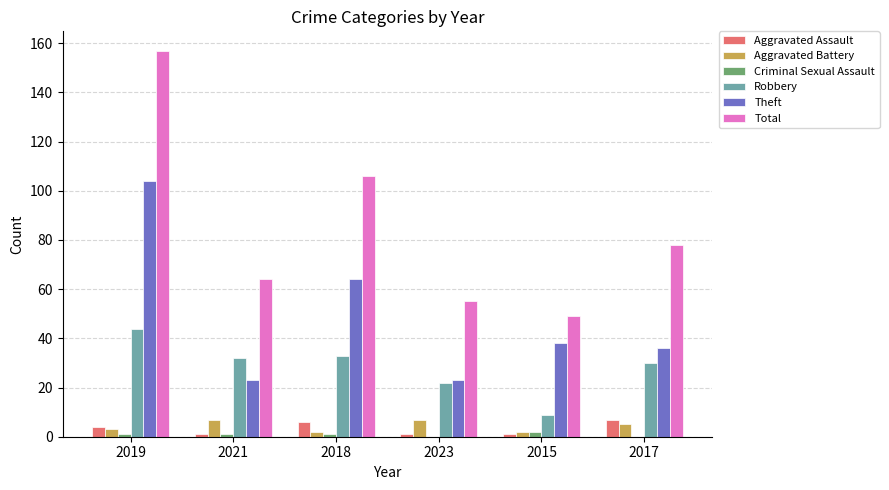

What is the sum of all Theft values?

288